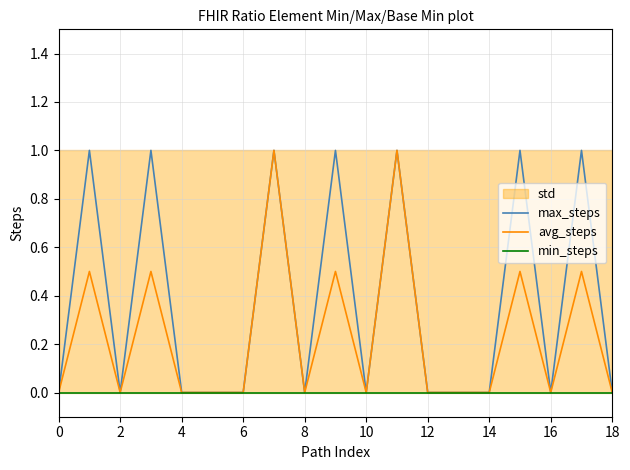

The value of max_steps at 13 is -0.4. True or false?

False